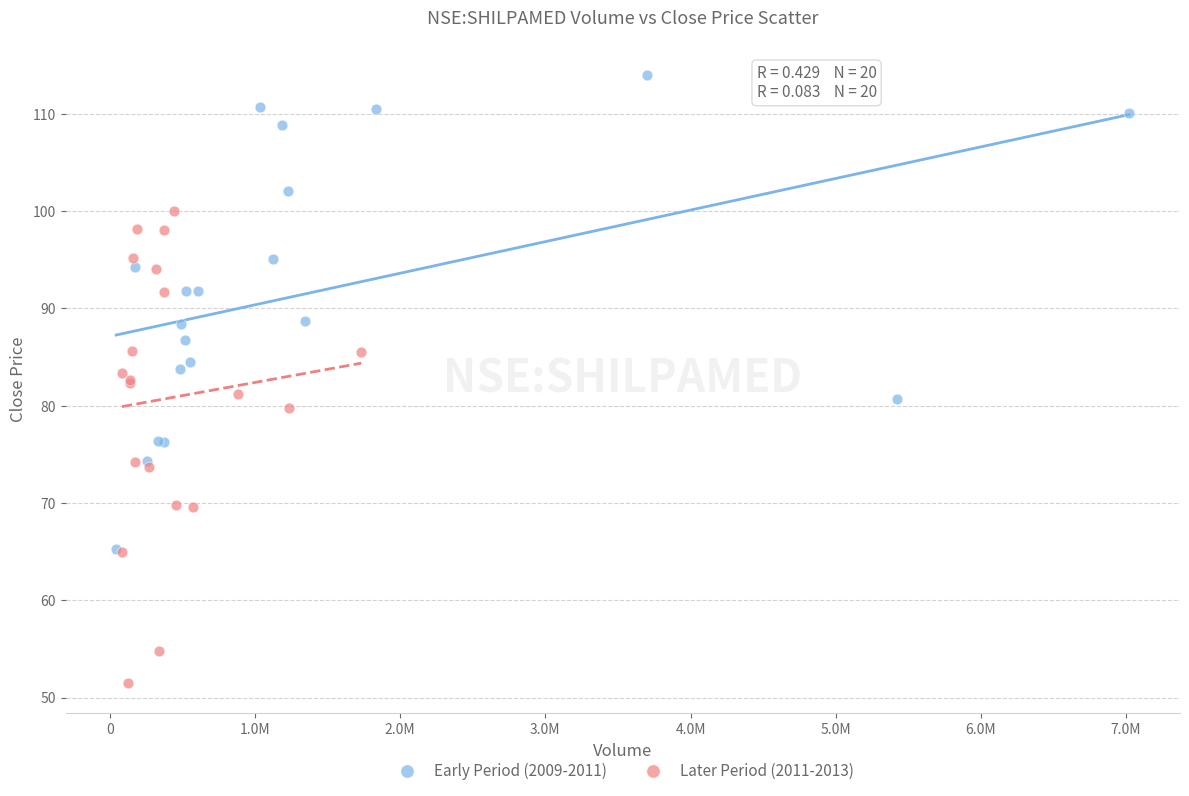

Which series contains the highest Y value?

Early Period (2009-2011)